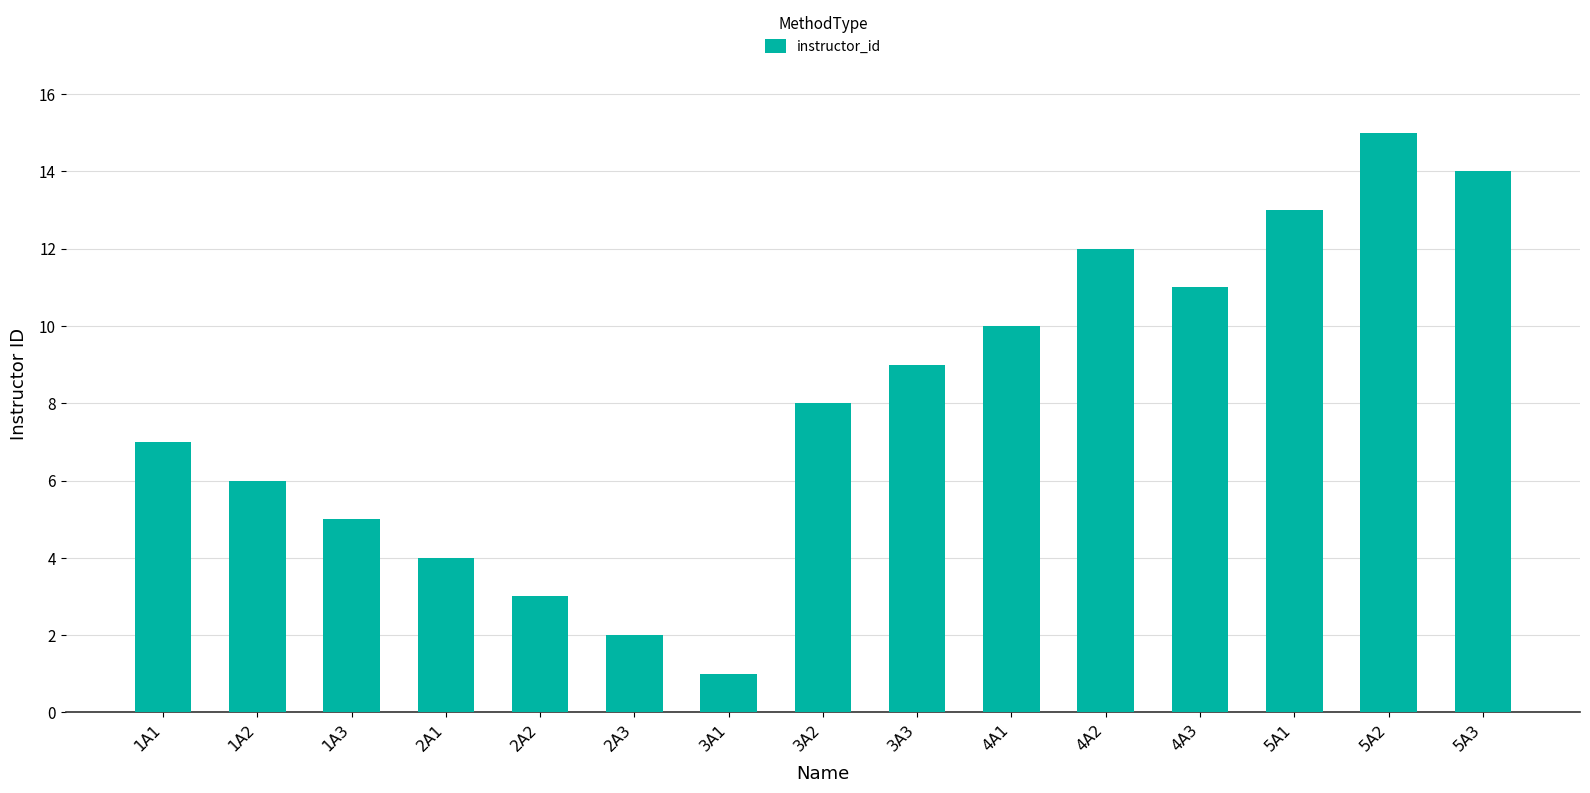

What is the label of the 7th bar from the right?

3A3